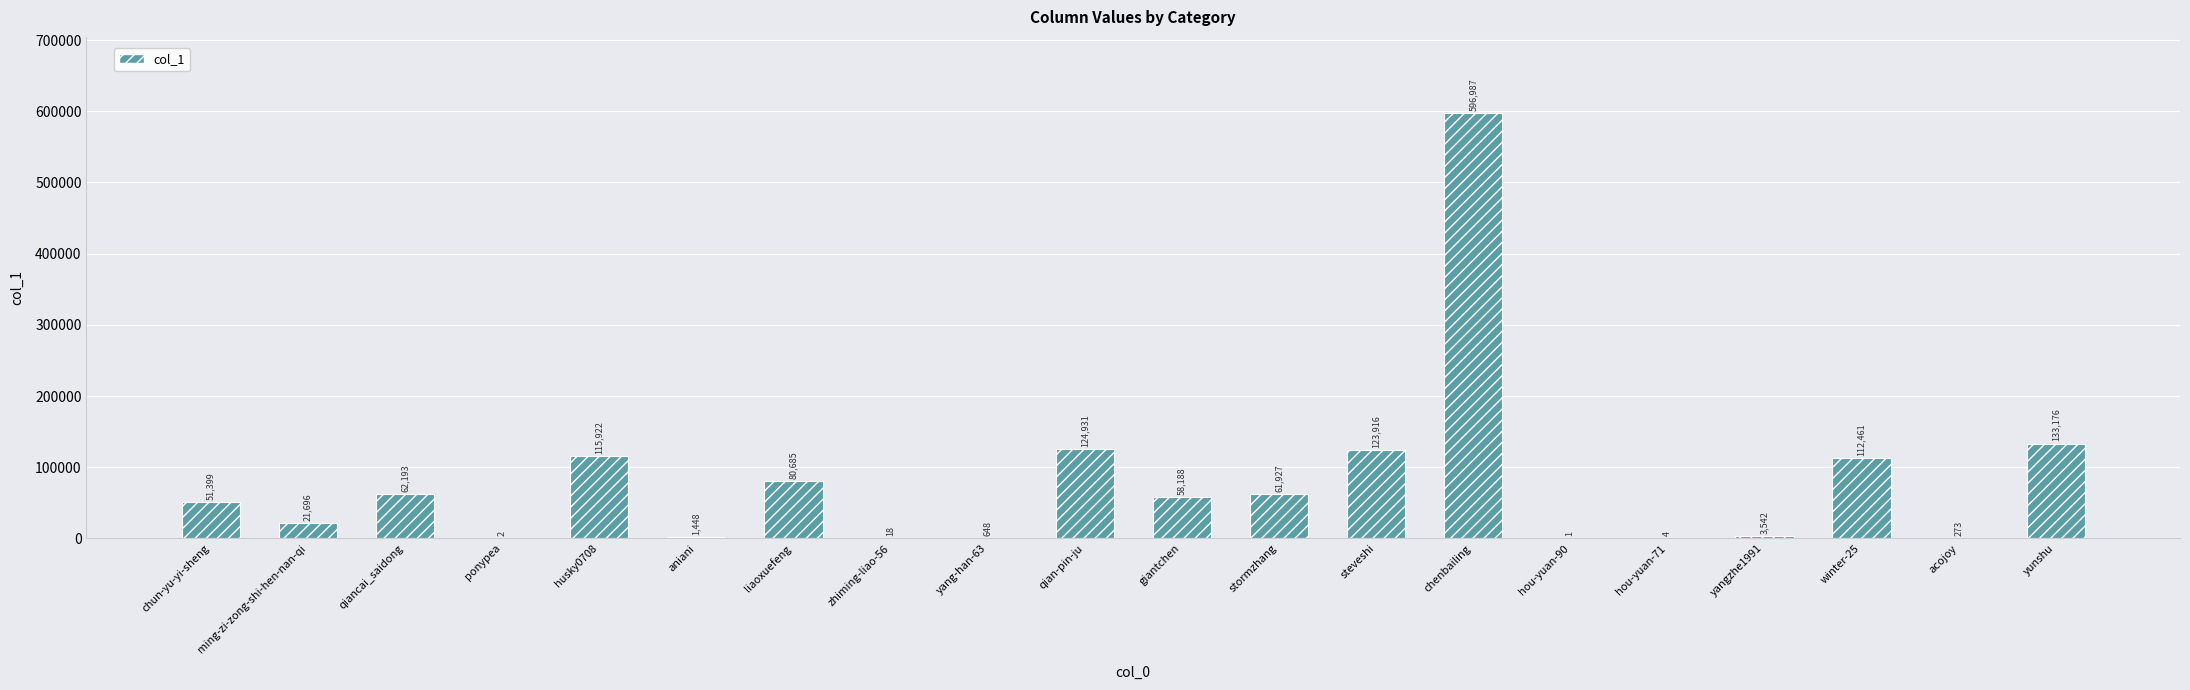

What is the approximate value at qian-pin-ju, to the nearest 10?

124930